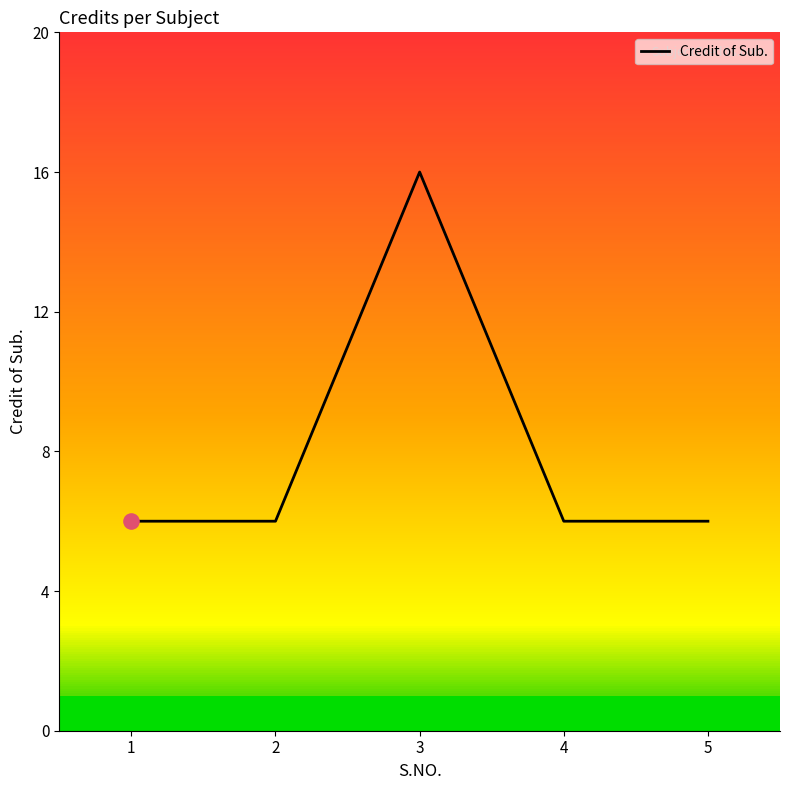

What is the ratio of the value at 4 to the value at 5?

1.0